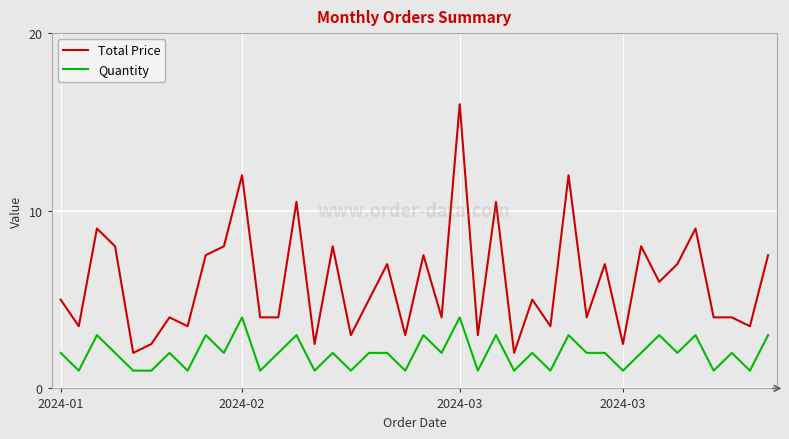

True or false: Quantity and Total Price intersect in this chart.

False